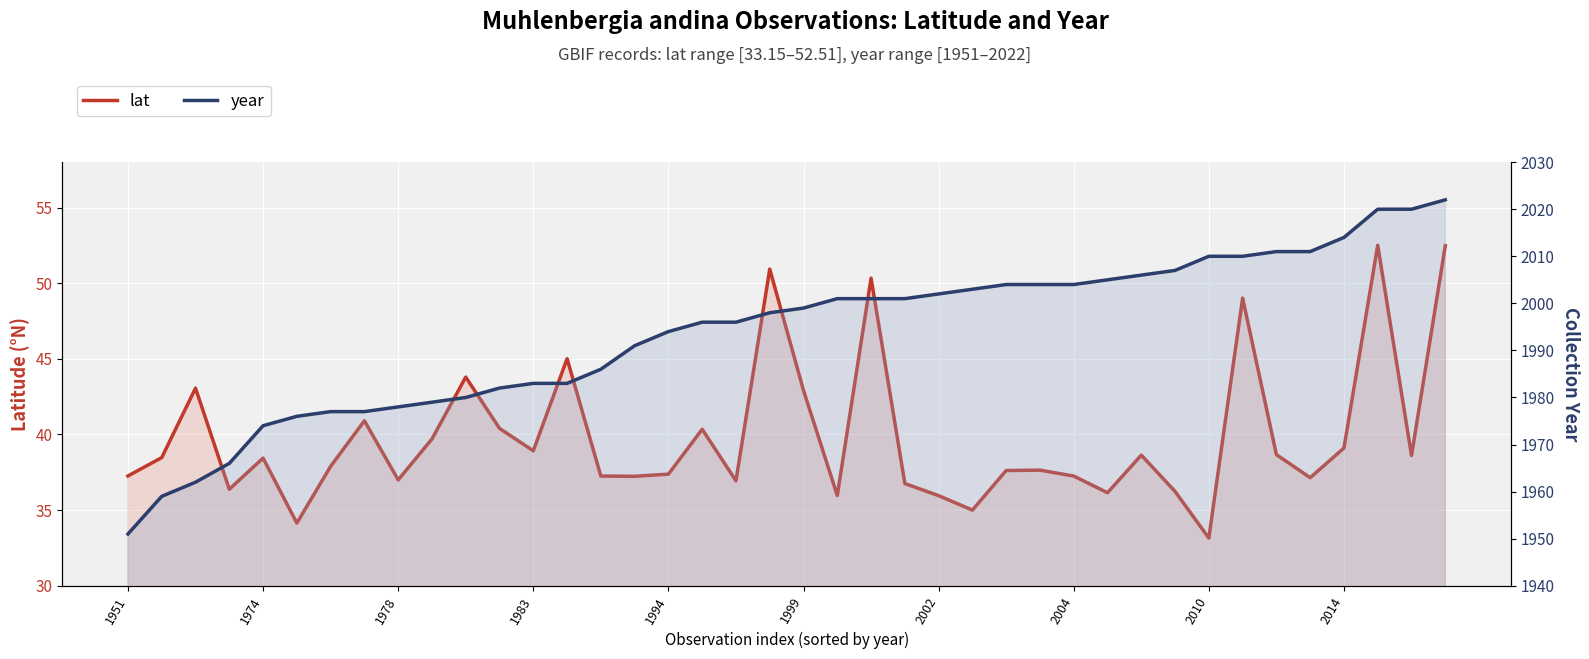

True or false: lat and year cross at least once.

False